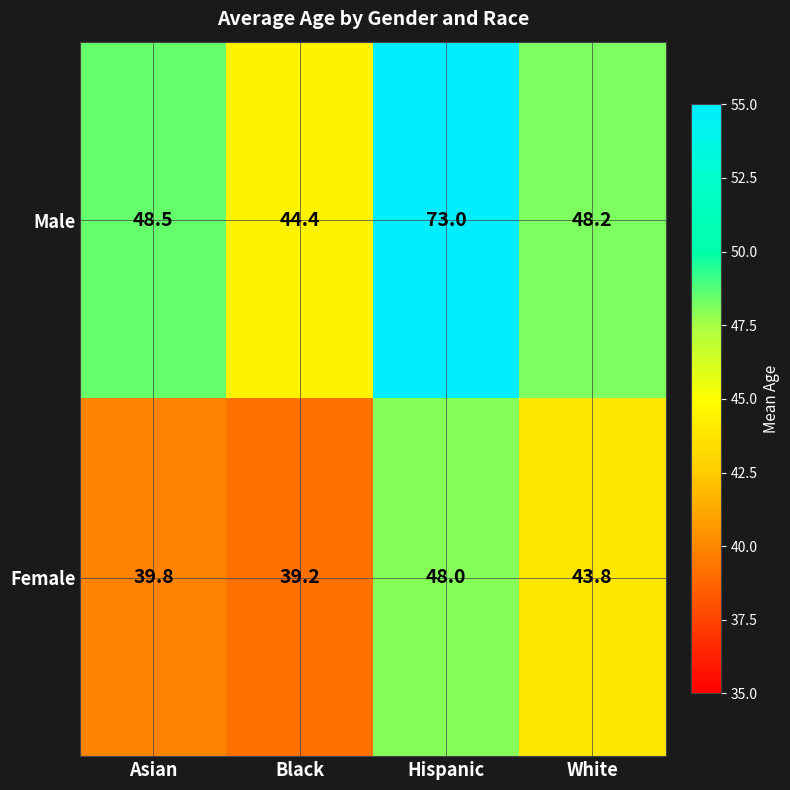

Reading left to right, extract all data points from this chart.

Male: Asian=48.5	Black=44.4	Hispanic=73.0	White=48.2
Female: Asian=39.8	Black=39.2	Hispanic=48.0	White=43.8